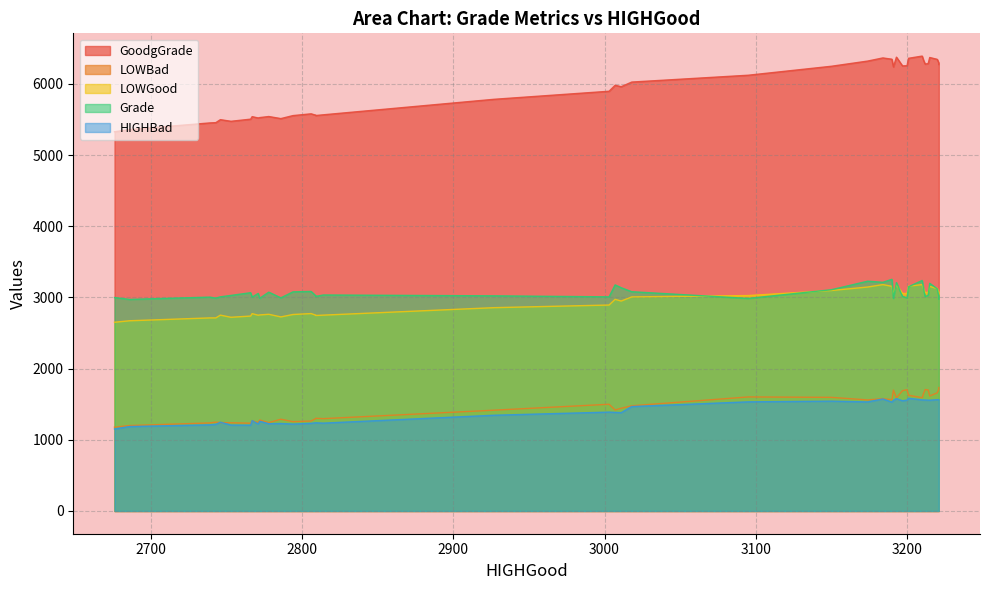

The LOWGood series shows 1012 at 7. True or false?

False